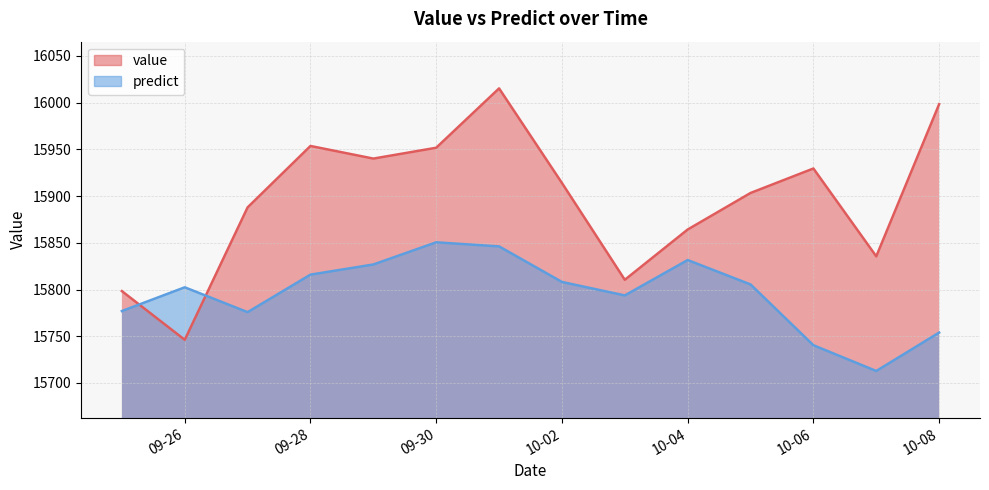

What is the sum of the predict values at 2012-10-08 and 2012-10-07?

31466.7